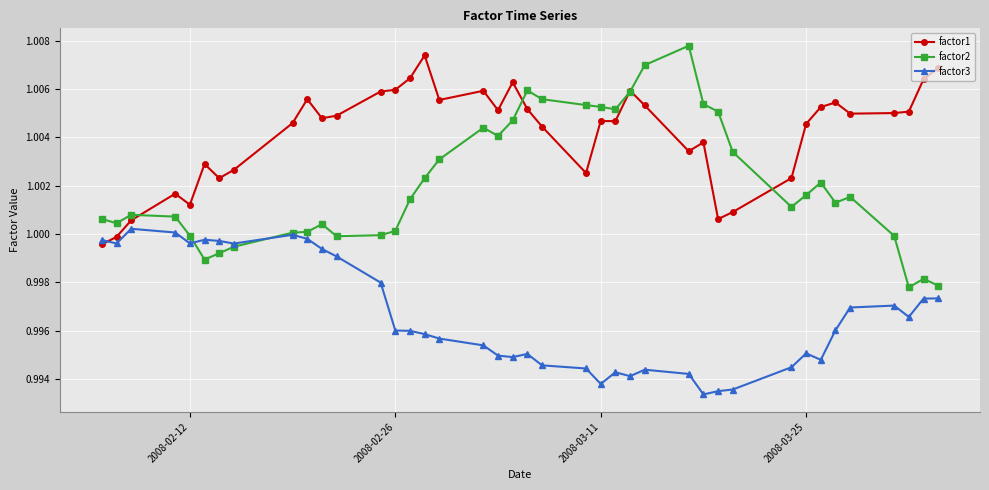

List the series in order of their peak value, lowest first.

factor3, factor1, factor2